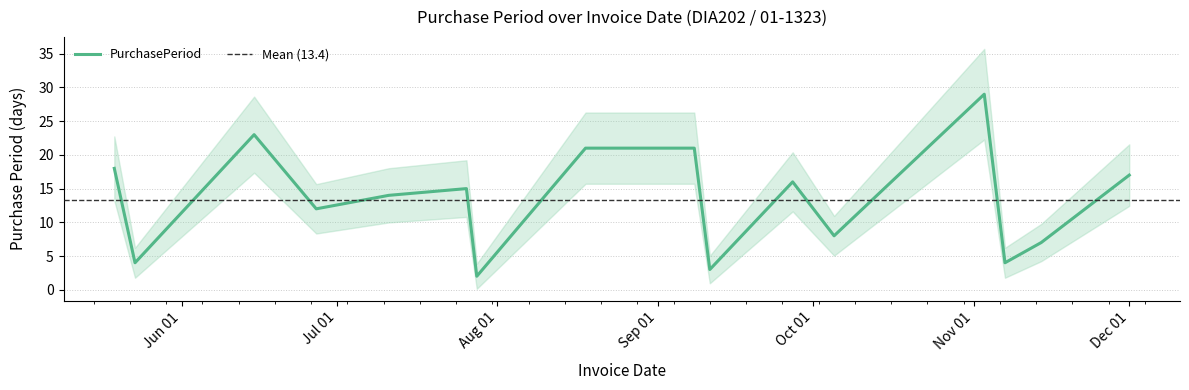

Which category has the lowest value across all series?

2017-07-28